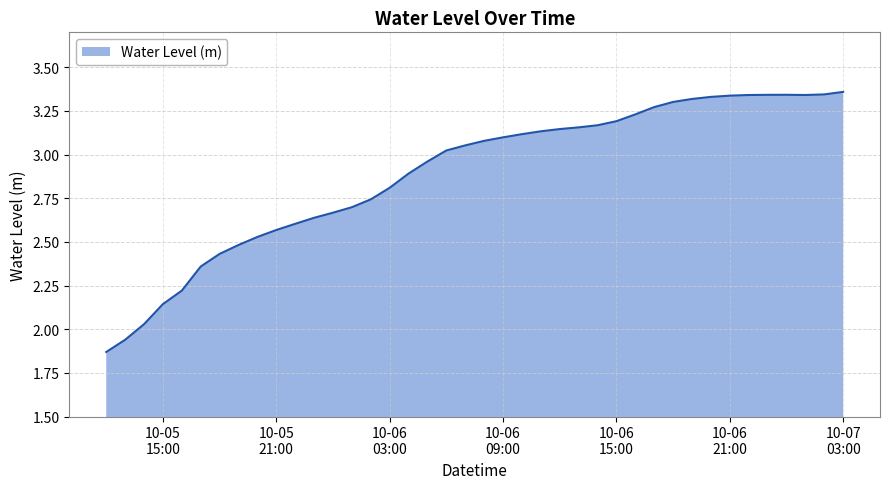

What is the difference between the maximum and minimum values?

1.5